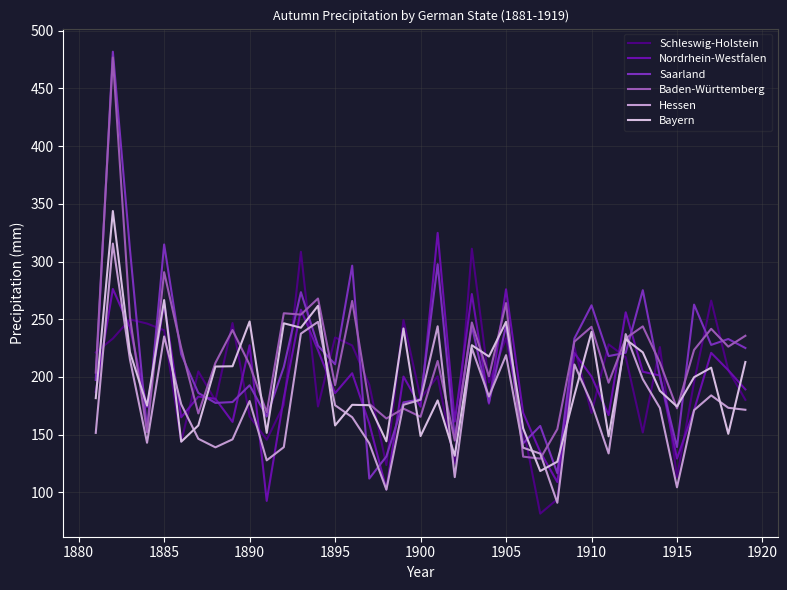

What is the maximum value shown in the chart?

481.8